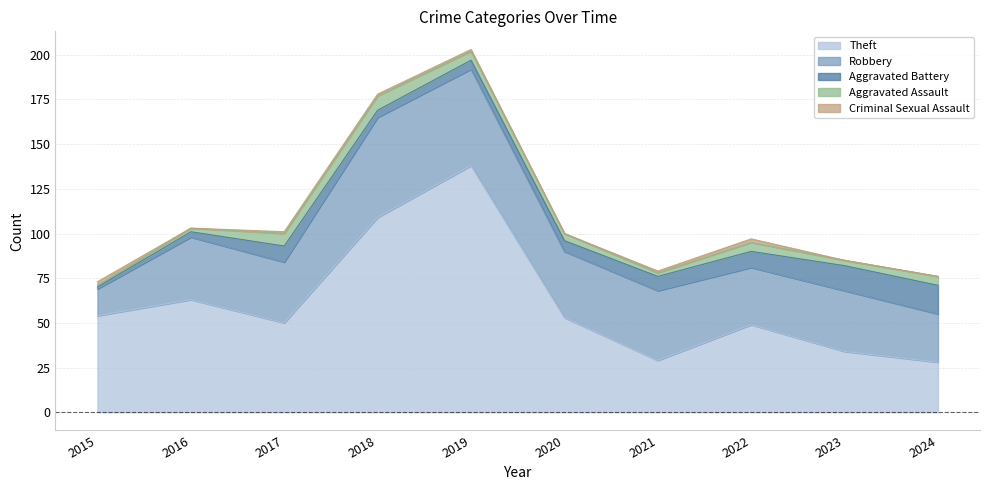

Which series has the widest spread of values?

Theft